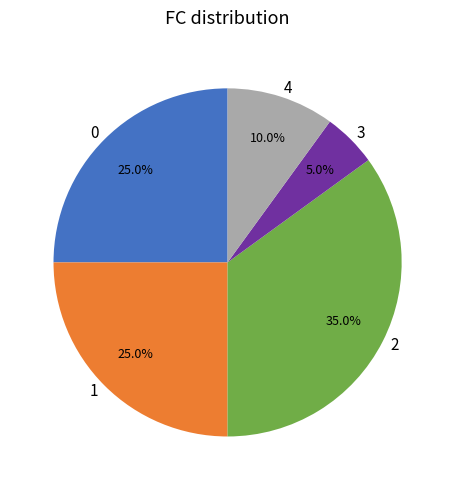

To the nearest percent, what is the combined percentage of 0 and 3?

30%